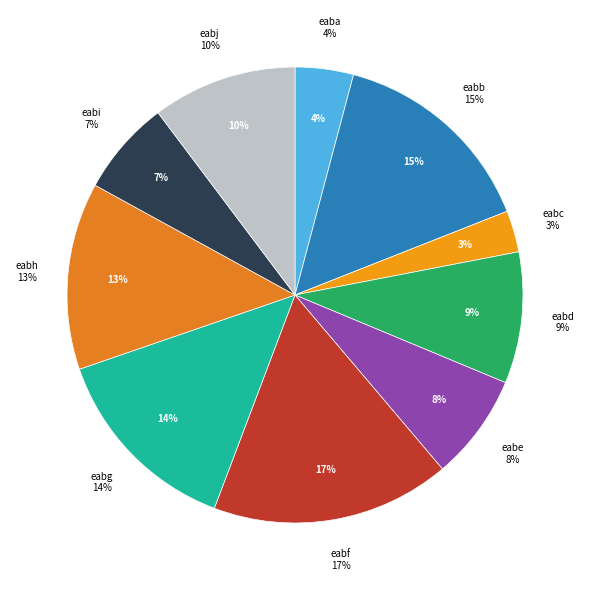

What percentage is the eabb slice, to the nearest percent?

15%